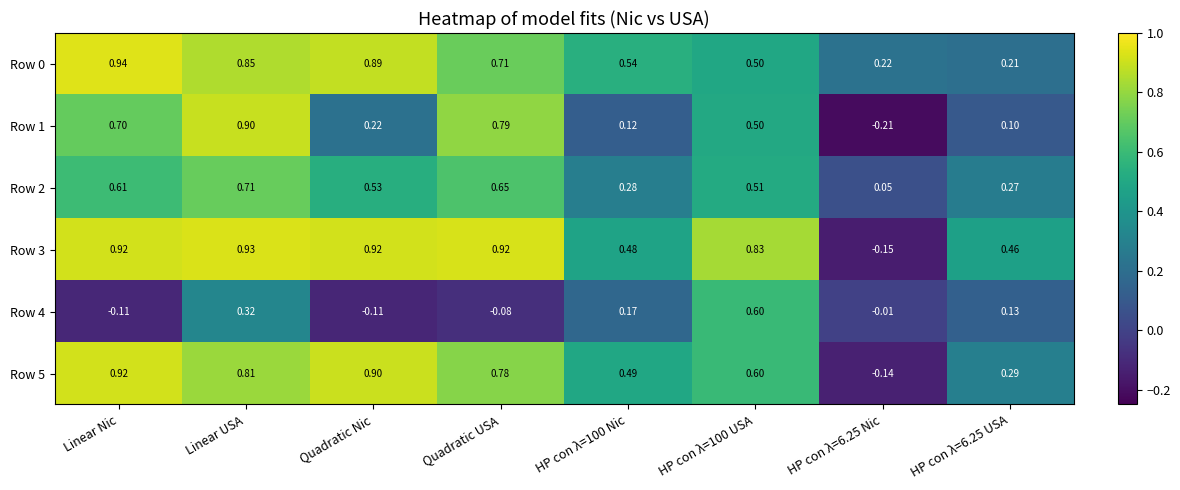

Which category has the highest value in the Row 2 series?

Linear USA